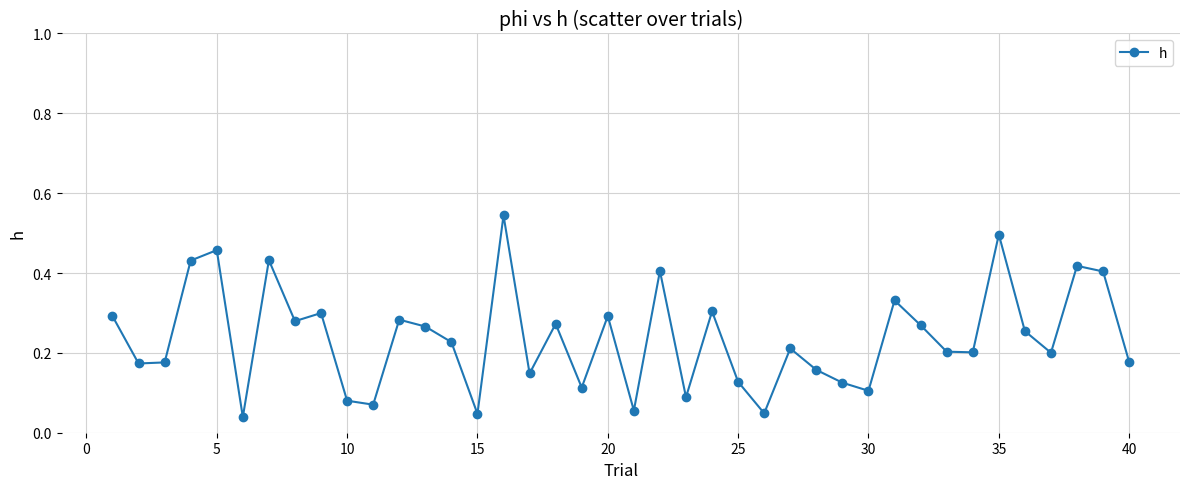

How many interior local valleys (lower than both neighbors) does the data have?

13